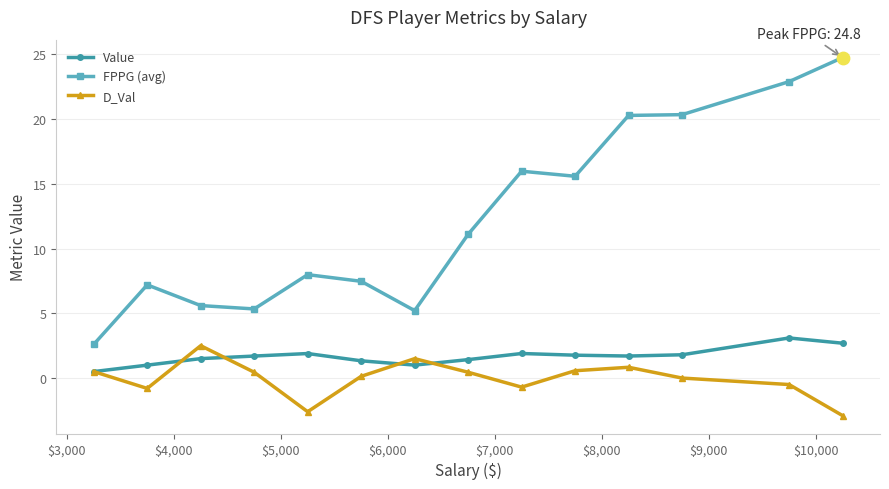

Which series has the largest total across all categories?

FPPG (avg)